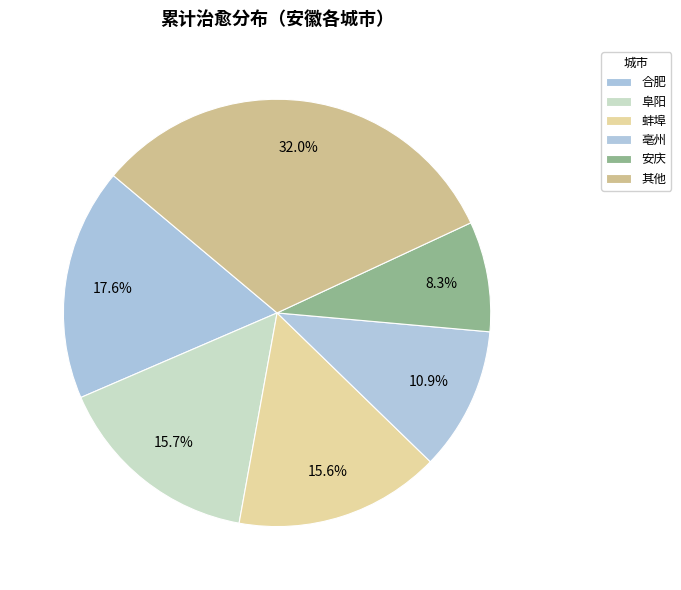

Count the number of slices in the pie.

6